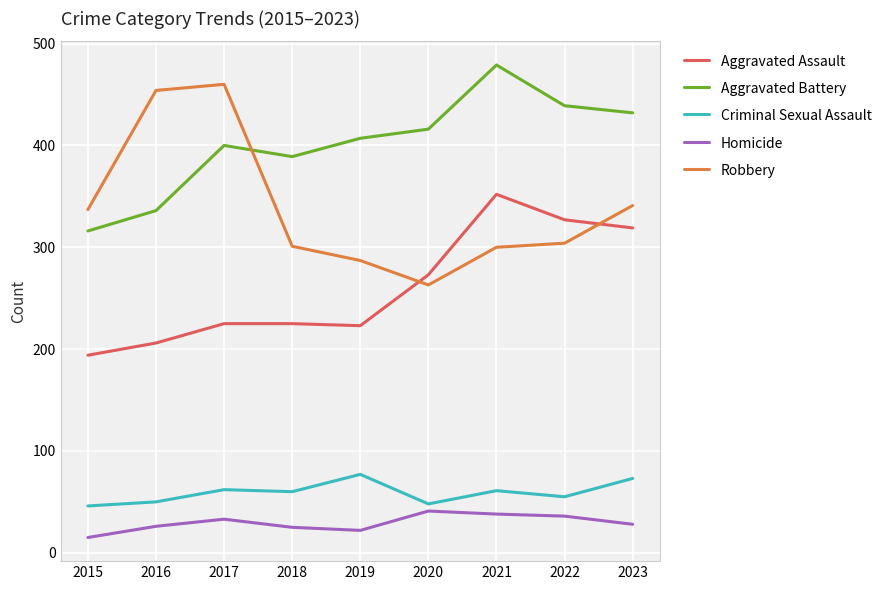

Which category has the highest value across all series?

2021